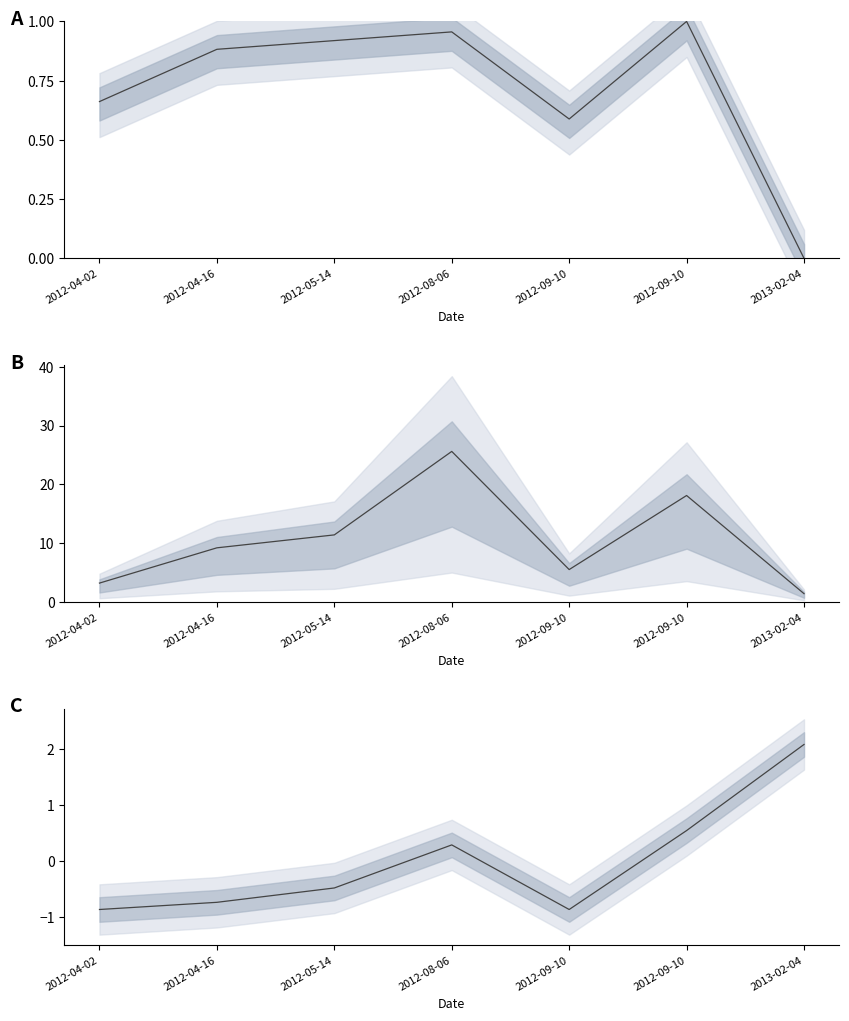

What value does the Number series have at 2012-09-10?

0.5